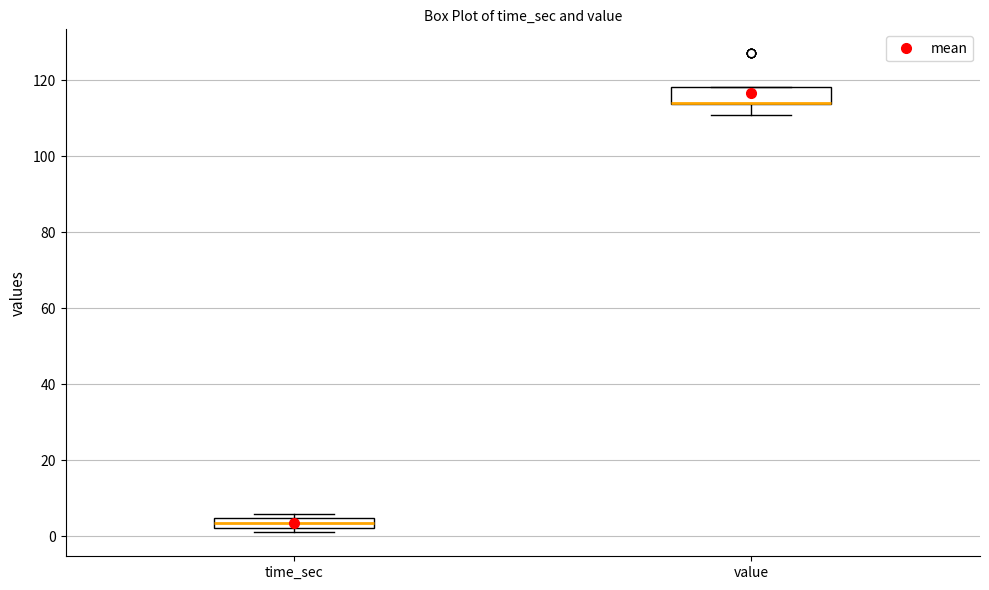

Where is the lower edge of the box for time_sec on the y-axis? The values are not printed on the chart, so give them approximately, as read against the axis.

2